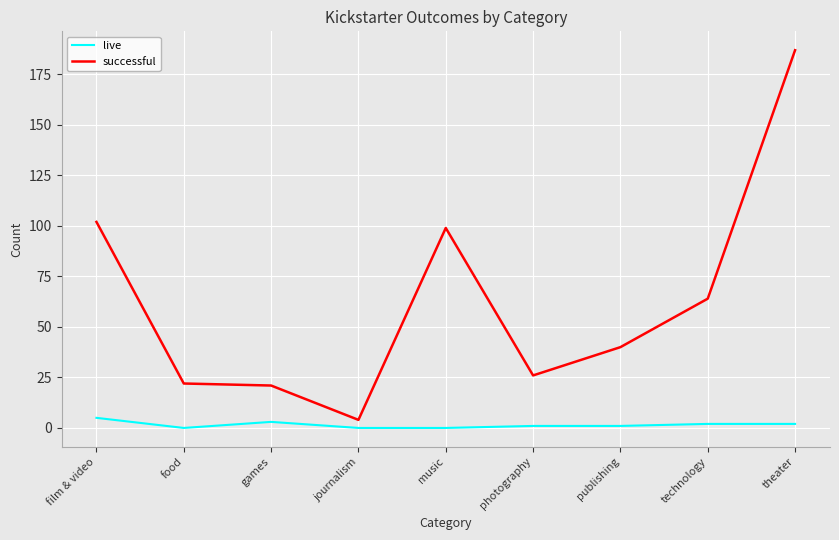

Is the value of live at film & video greater than the value of successful at photography?

No